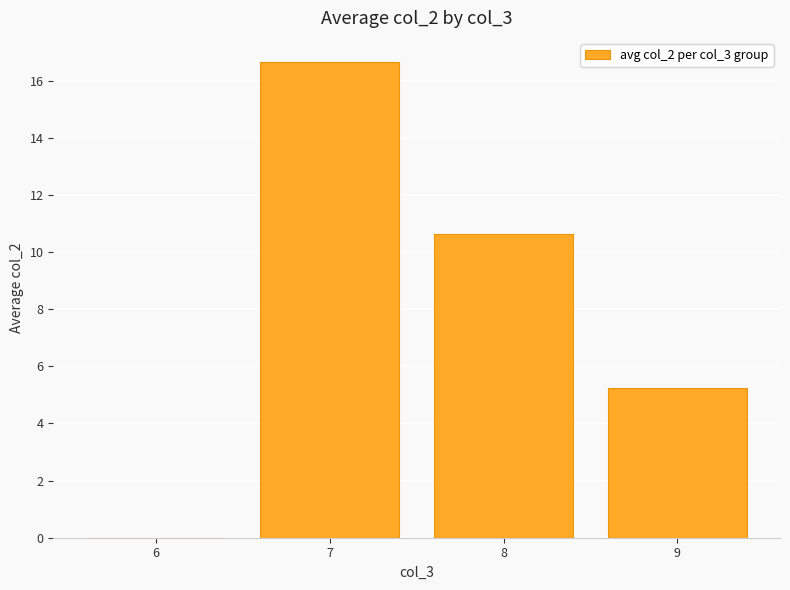

The chart shows a value of 6.9 at 8. True or false?

False